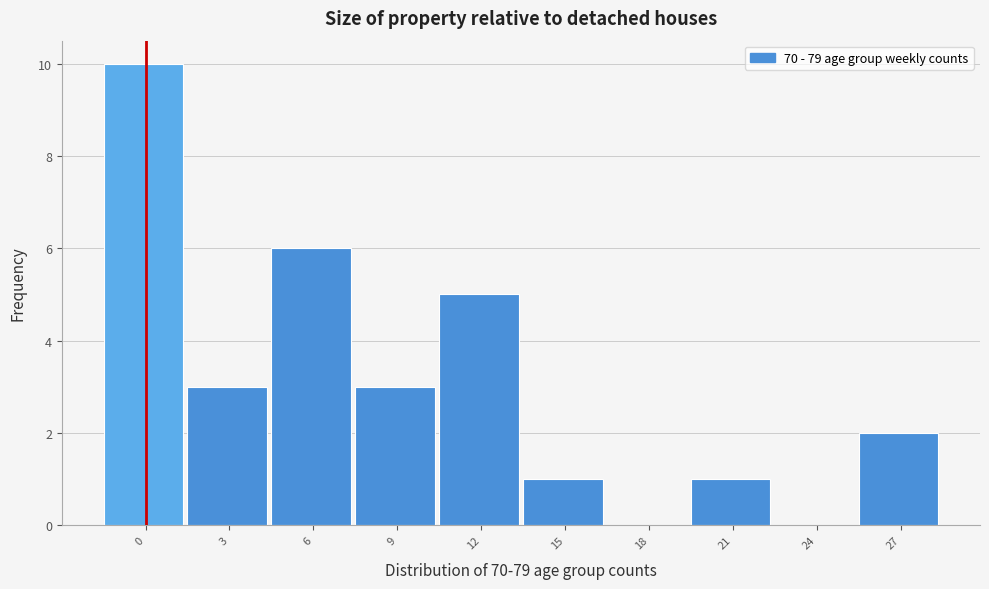

Reading left to right, list all the values displayed in this chart.

0=10	3=3	6=6	9=3	12=5	15=1	18=0	21=1	24=0	27=2